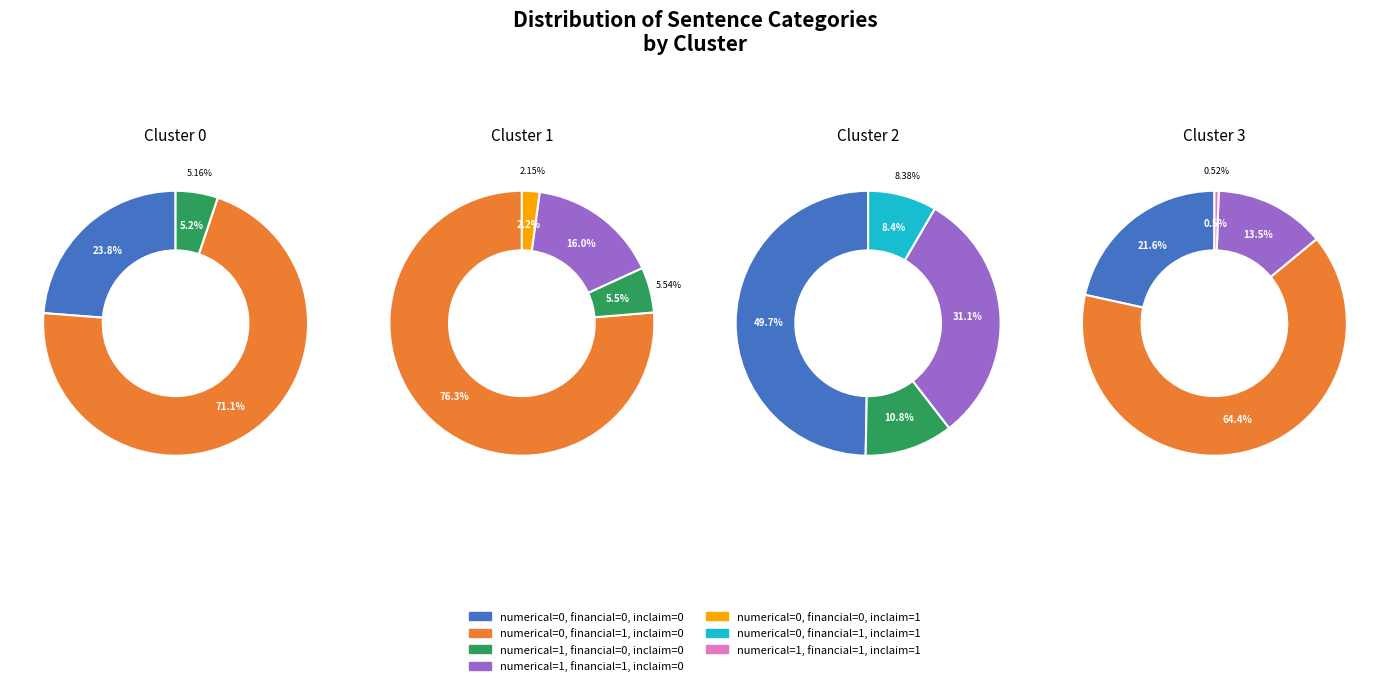

What is the smallest slice in the pie chart?

numerical=1, financial=1, inclaim=1